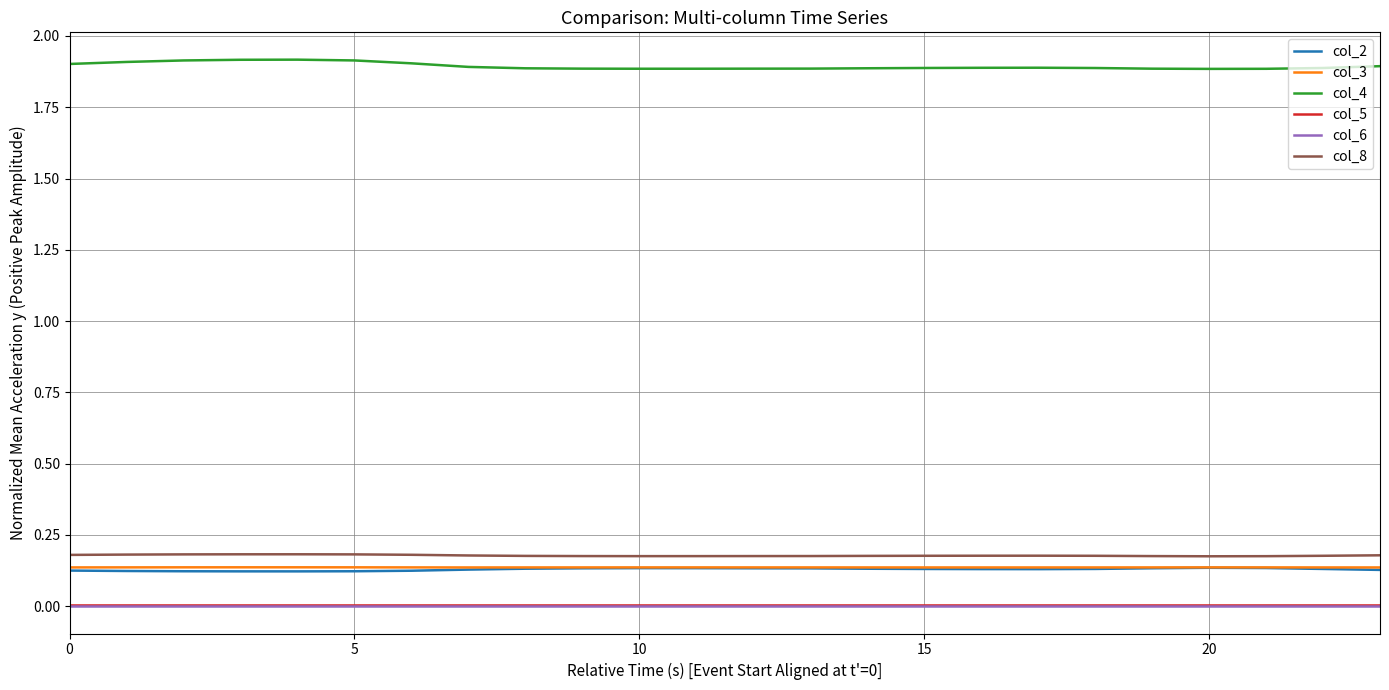

True or false: col_3 and col_4 intersect in this chart.

False